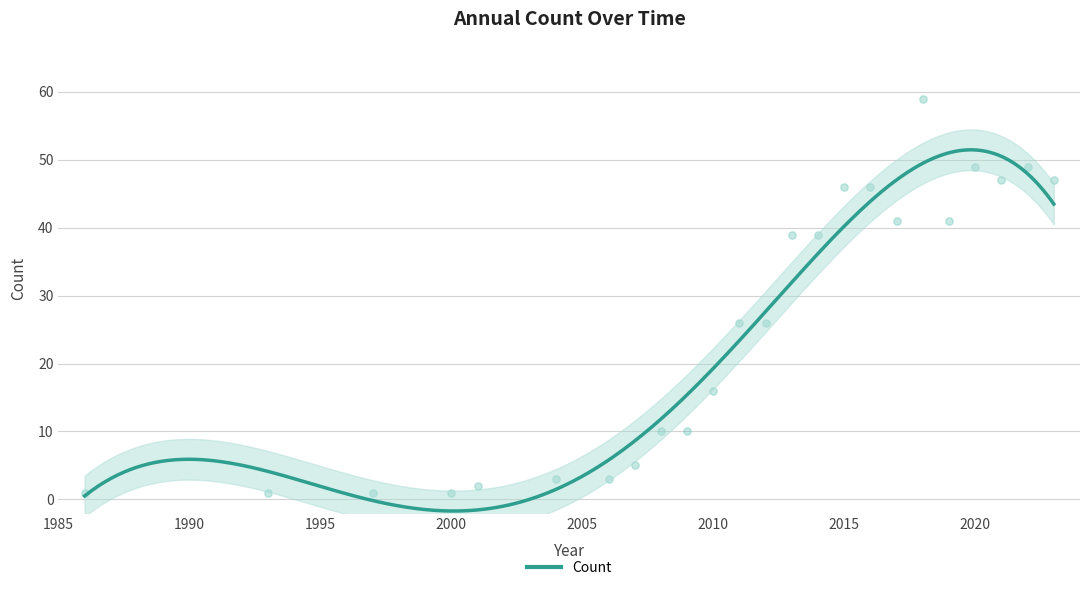

Between 2014 and 2015, which is larger?

2015